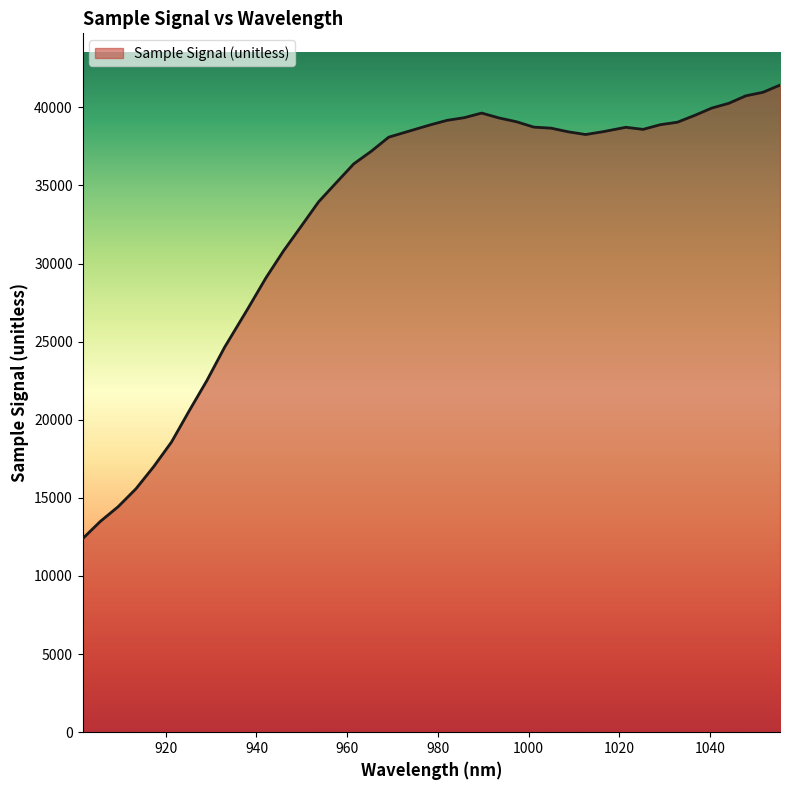

What is the difference between the maximum and minimum values?

29041